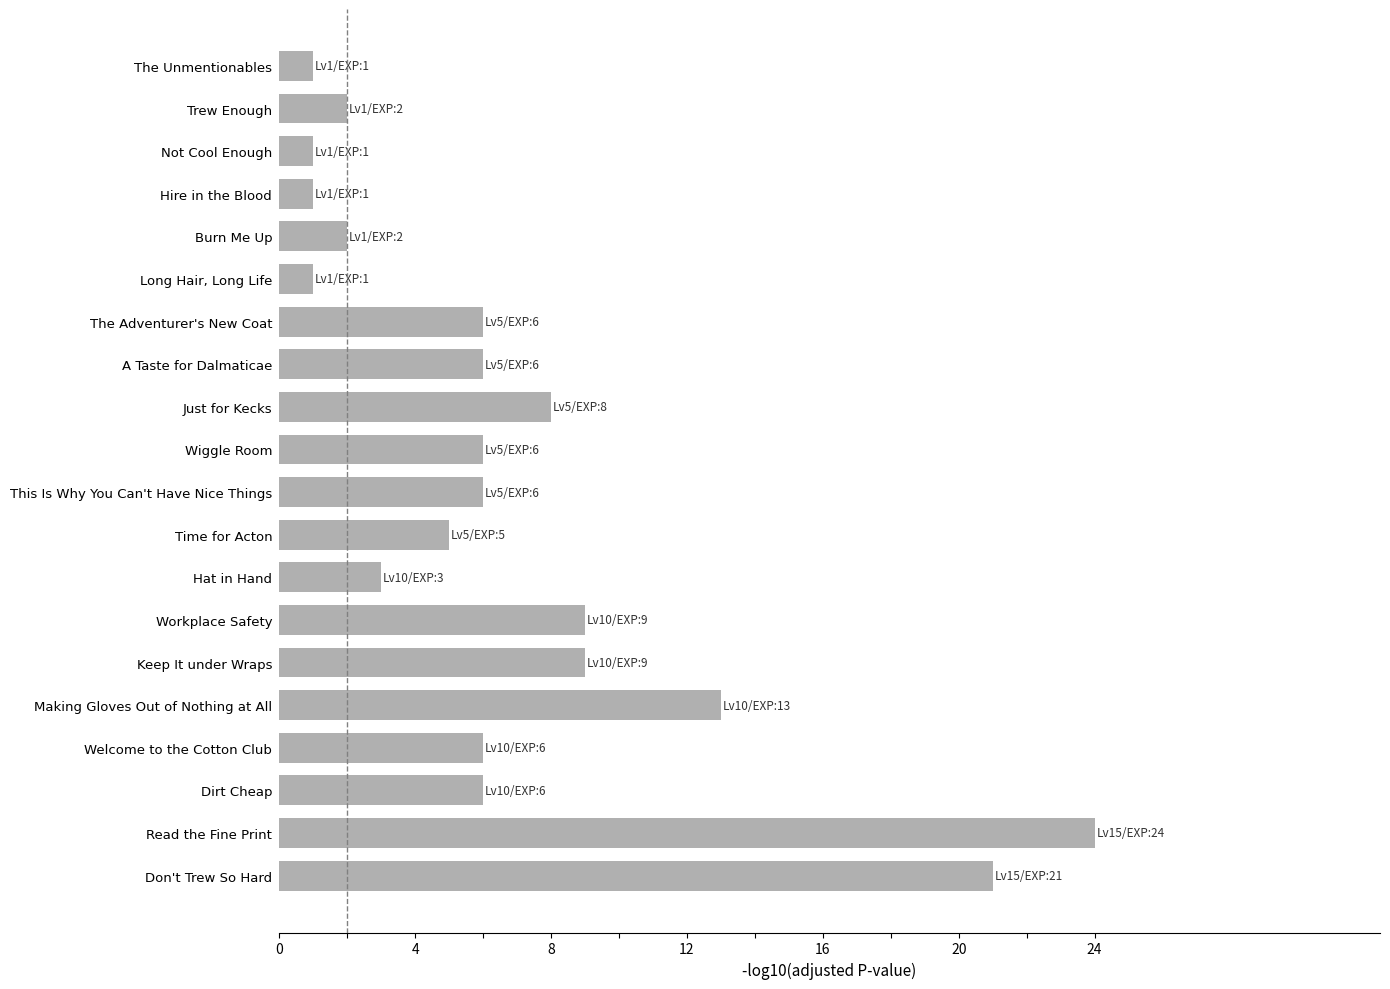

Which has a higher value, This Is Why You Can't Have Nice Things or Long Hair, Long Life?

This Is Why You Can't Have Nice Things